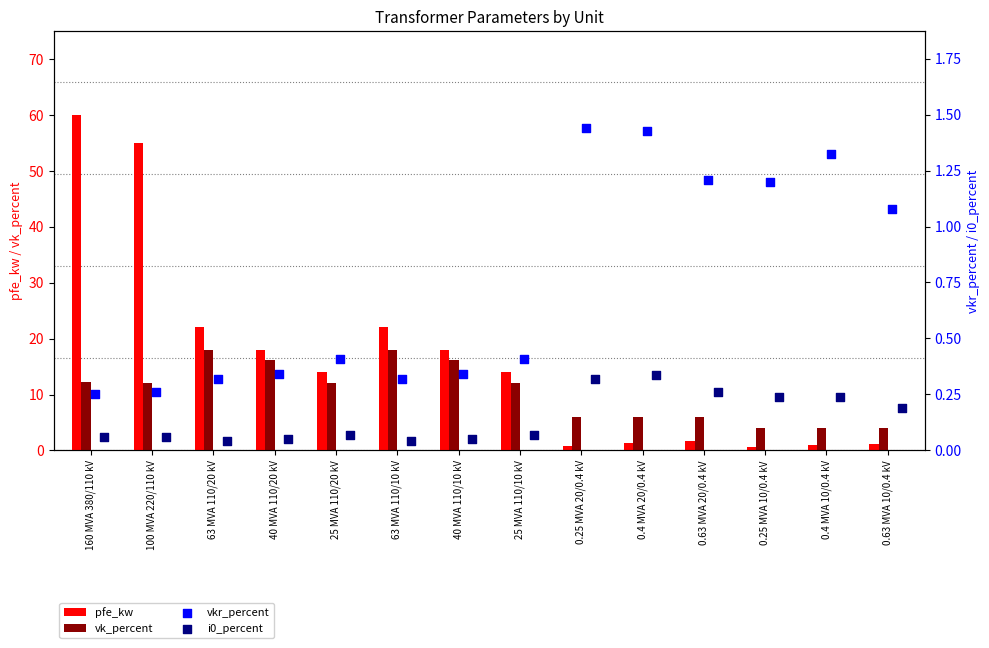

What is the difference between the pfe_kw values at 63 MVA 110/10 kV and 25 MVA 110/20 kV?

8.0